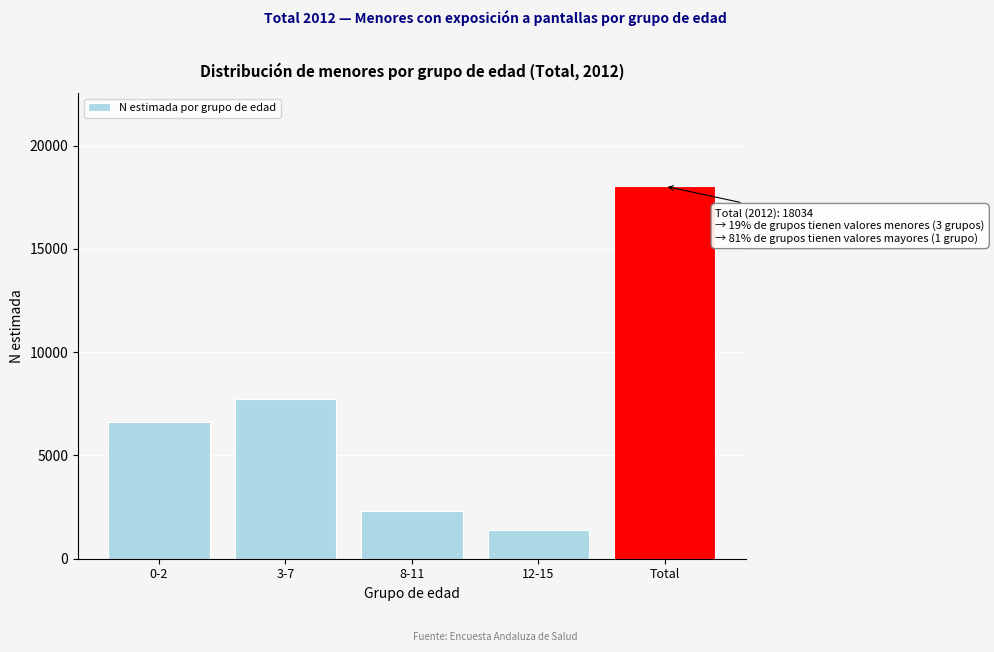

Reading left to right, list all the values displayed in this chart.

6636	7709	2291	1398	18034